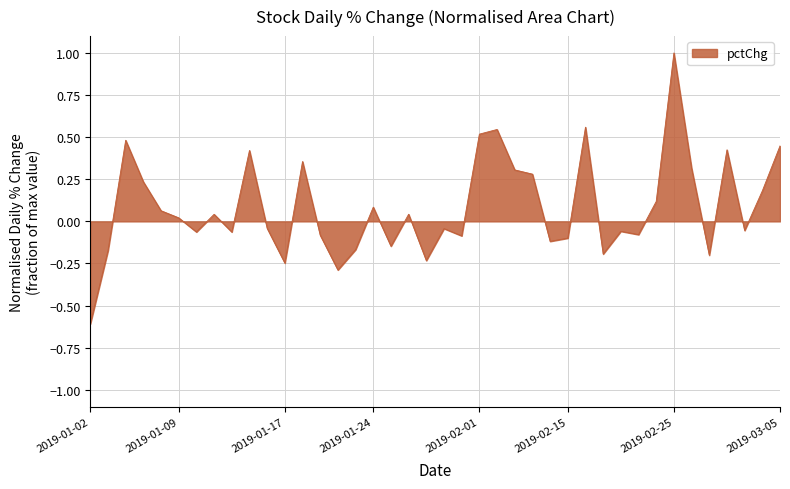

How many positive values are there?

20